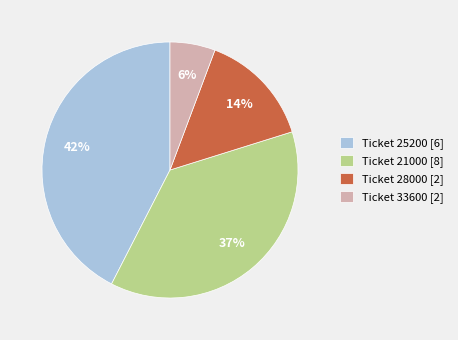

To the nearest percent, what is the combined percentage of Ticket 25200 [6] and Ticket 28000 [2]?

57%